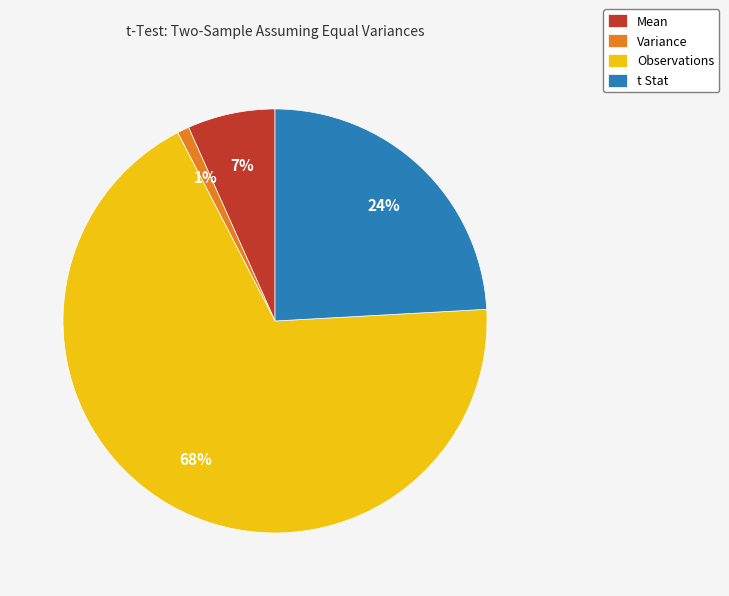

To the nearest percent, what is the combined percentage of Variance and t Stat?

25%